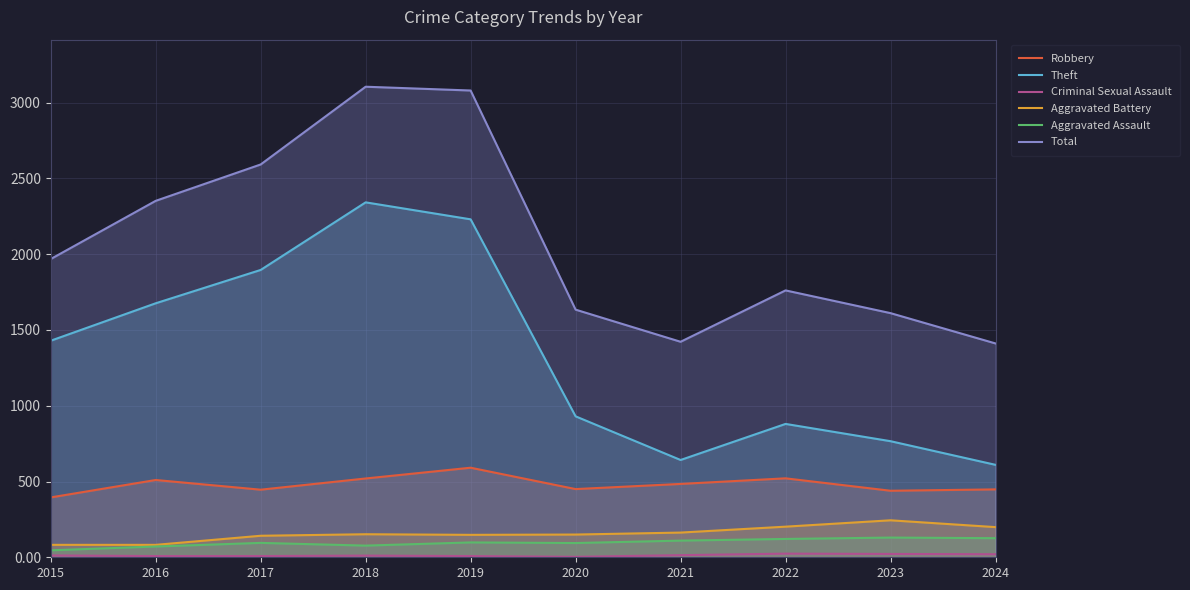

Read the Robbery value at 2016, to the nearest 5.

510